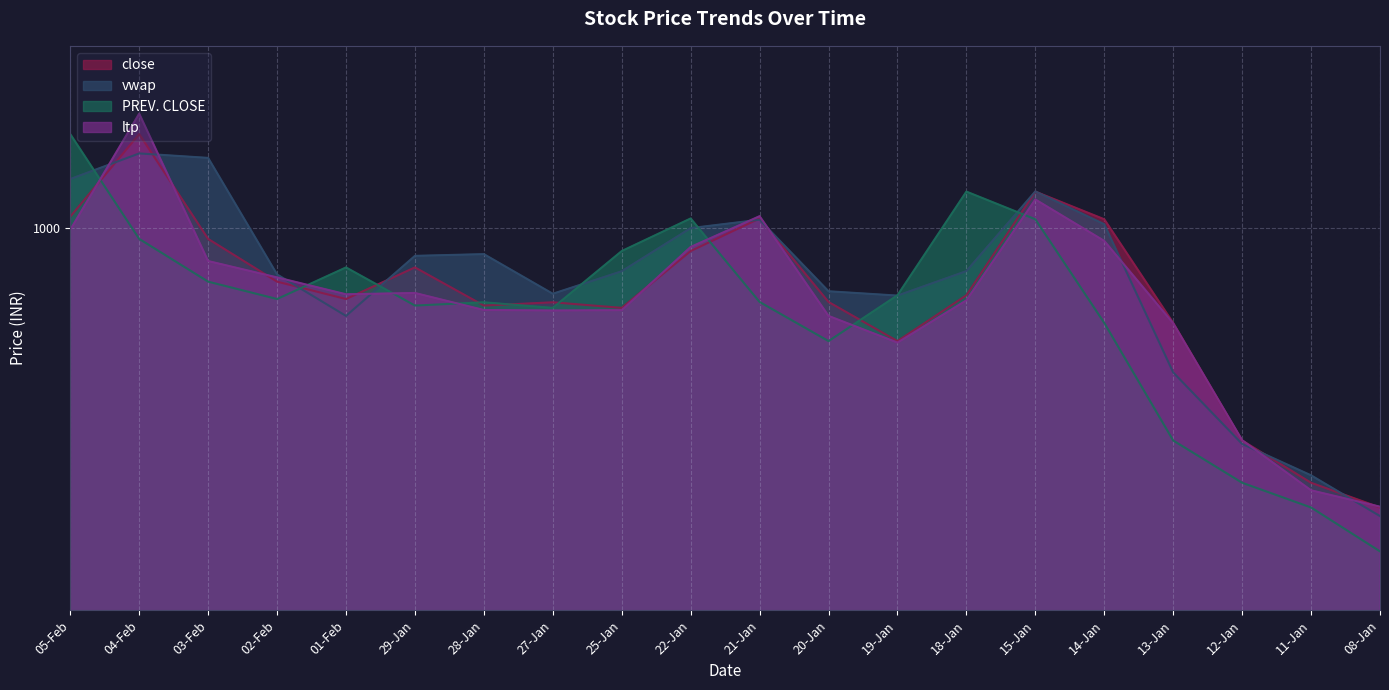

At which category does vwap reach its first local peak?

04-Feb